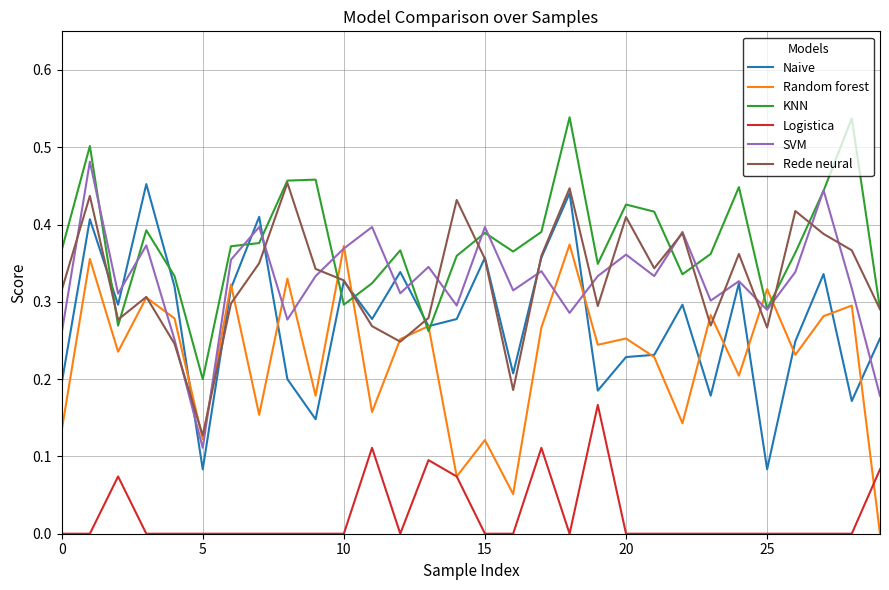

True or false: Logistica and SVM cross at least once.

False